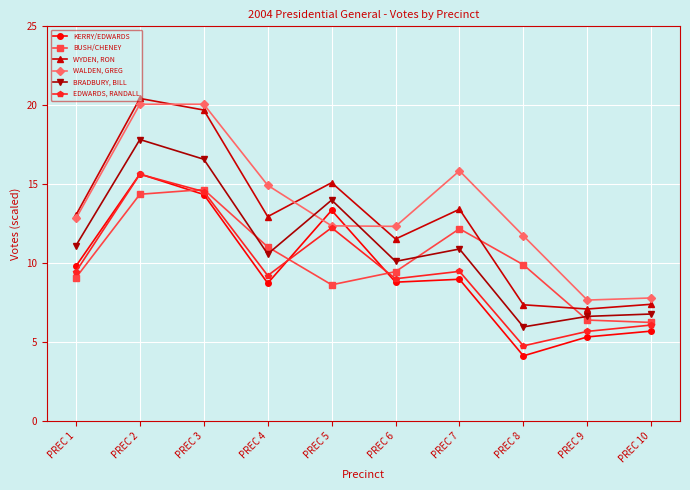

Count the number of categories in the chart.

10